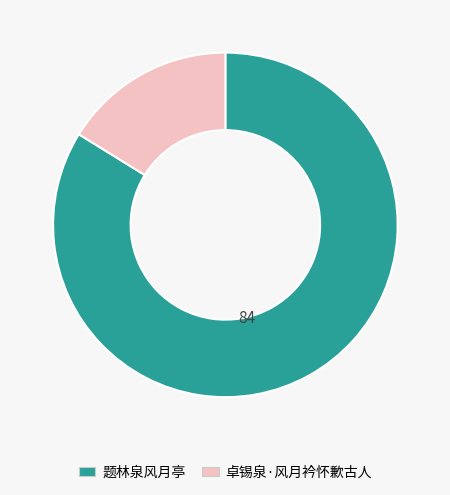

Does 题林泉风月亭 represent more than half of the total?

Yes